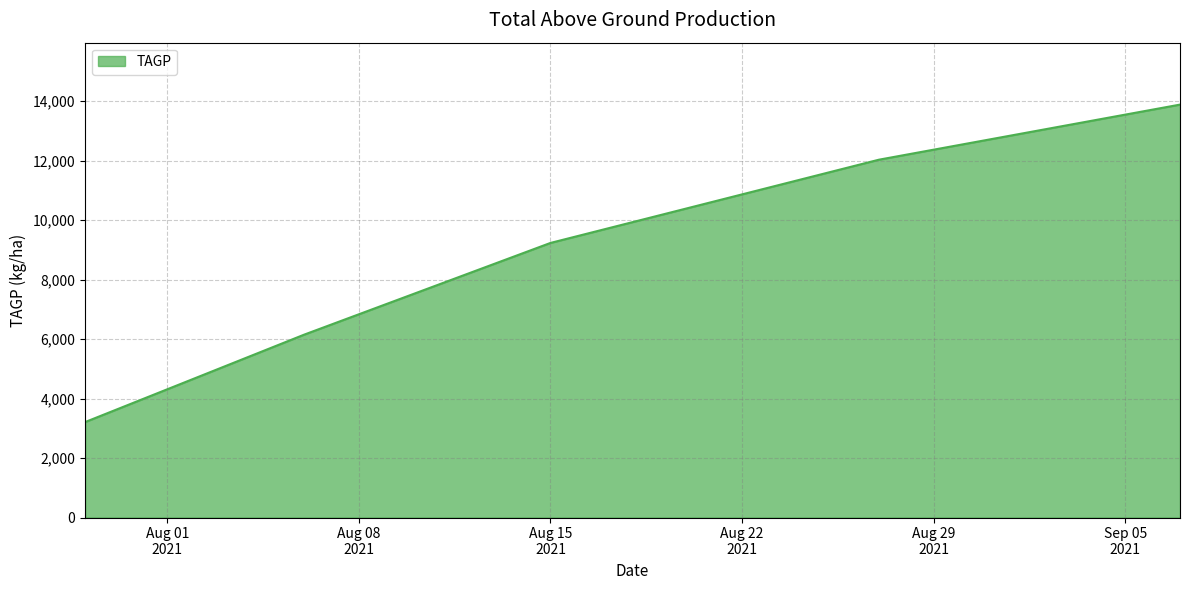

How many lines are shown in the chart?

1